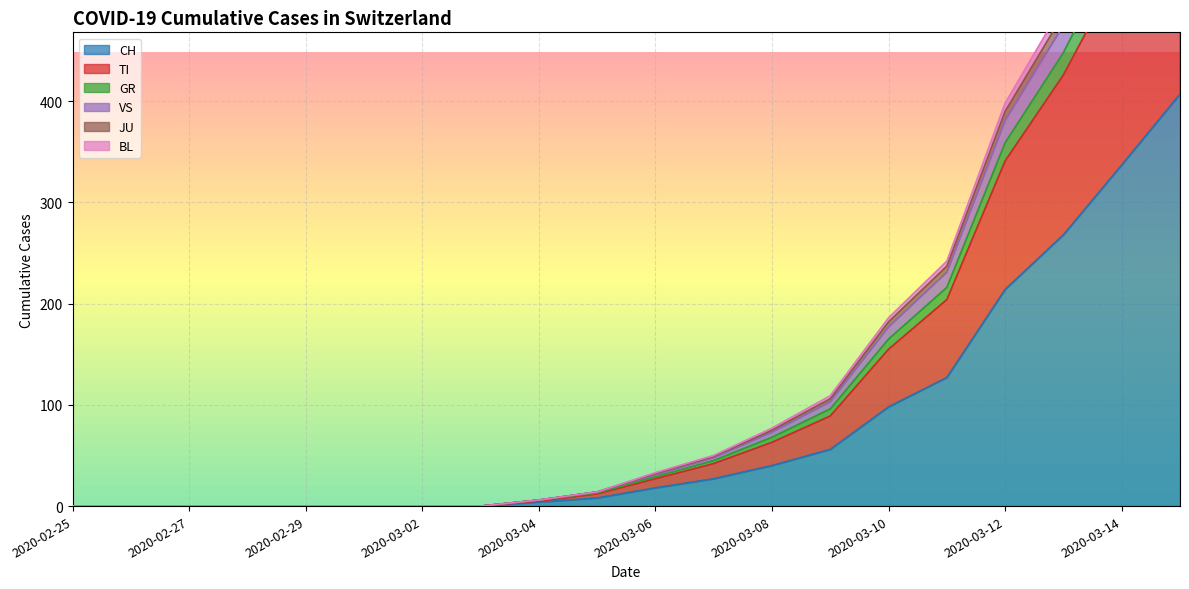

At which category is the sum across all series the highest?

2020-03-15